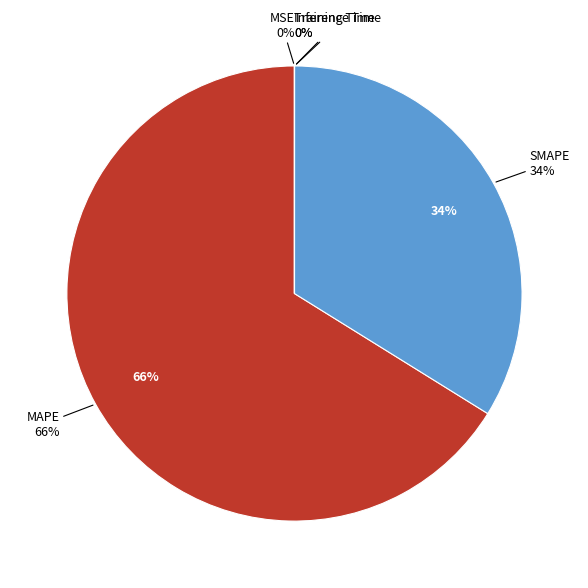

Rank the categories by value from highest to lowest.

MAPE, SMAPE, MSE, Training Time, Inference Time